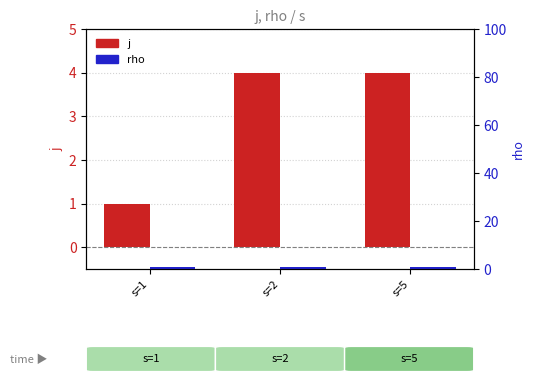

Which category has the lowest value in the j series?

s=1